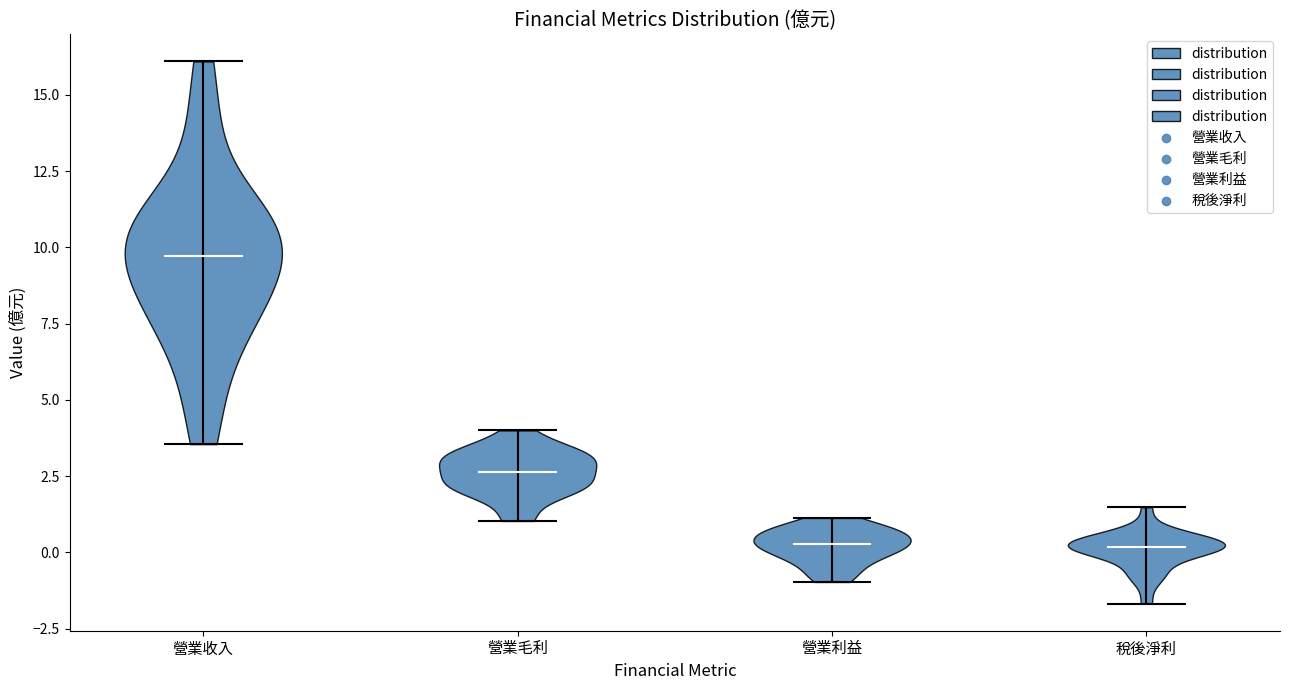

Where does the median line of the violin for 營業毛利 sit on the y-axis? The values are not printed on the chart, so give them approximately, as read against the axis.

2.5